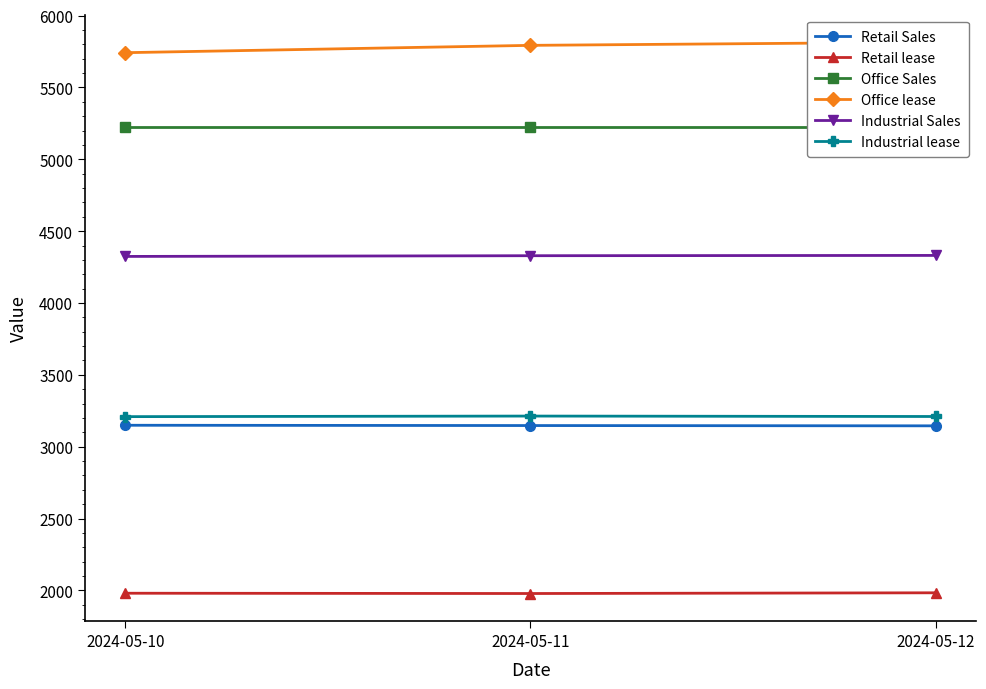

Does the chart have visible grid lines?

No